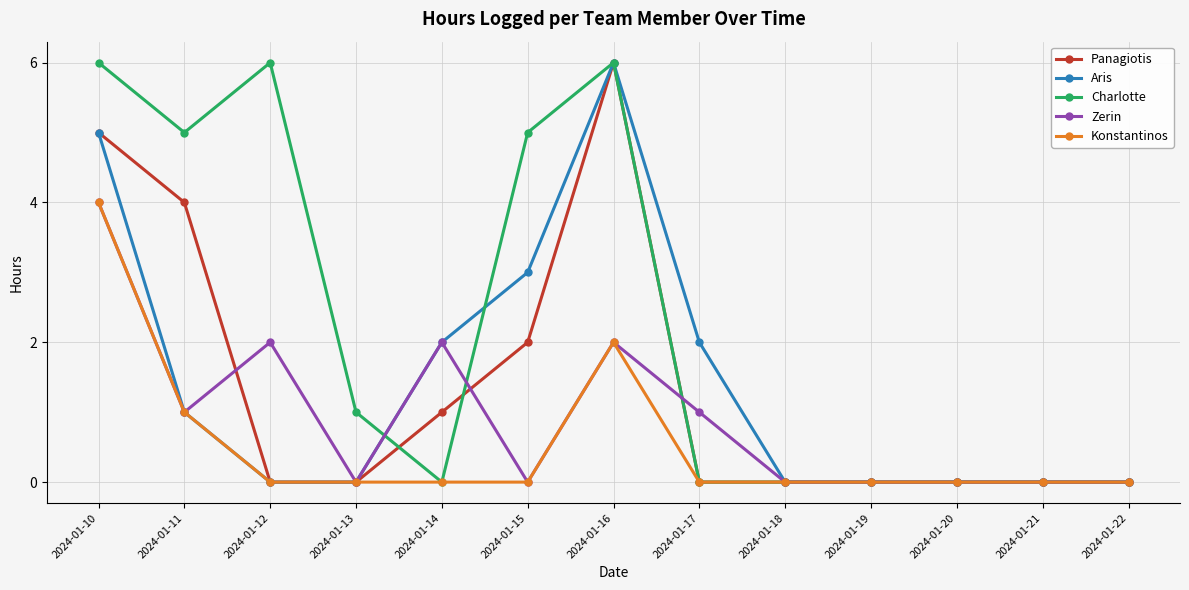

Between 2024-01-14 and 2024-01-16, which series saw the biggest shift?

Charlotte